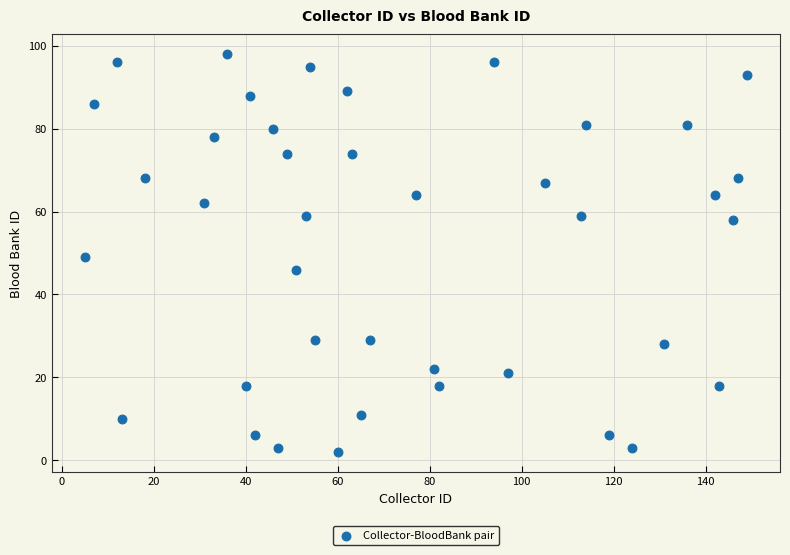

What is the range of X values (max minus min)?

144